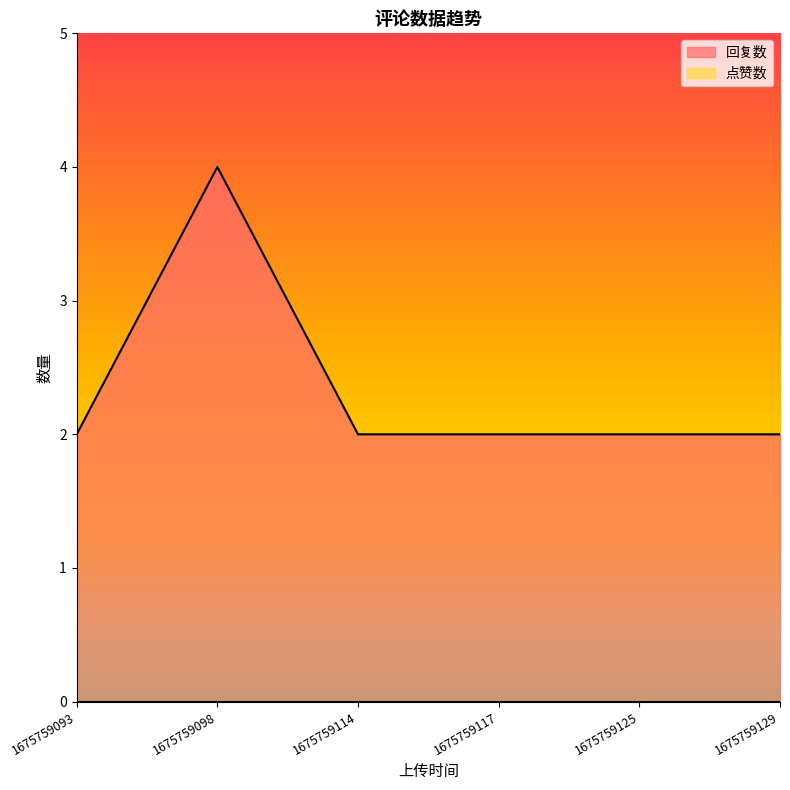

Reading right to left, extract all data points from this chart.

1675759129=2	1675759125=2	1675759117=2	1675759114=2	1675759098=4	1675759093=2